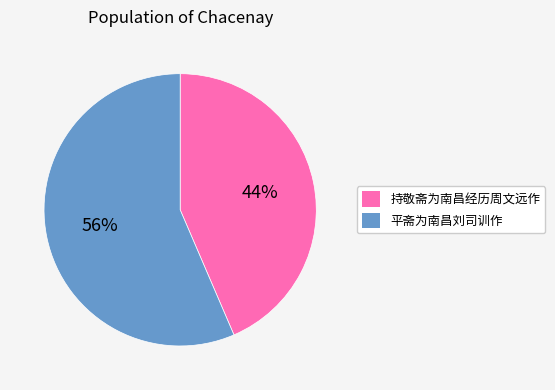

Is there any slice that represents more than half of the pie?

Yes